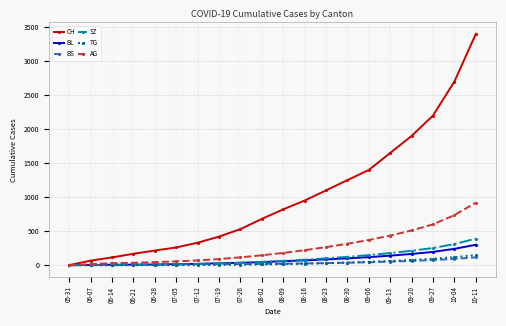

Is the value of BS at 08-02 greater than the value of BL at 08-30?

No